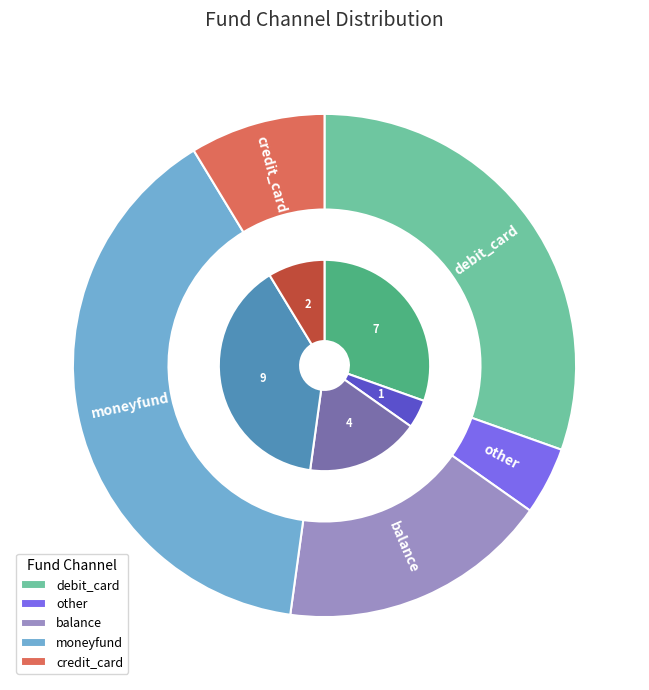

What is the ratio of the value at balance to the value at moneyfund?

0.4